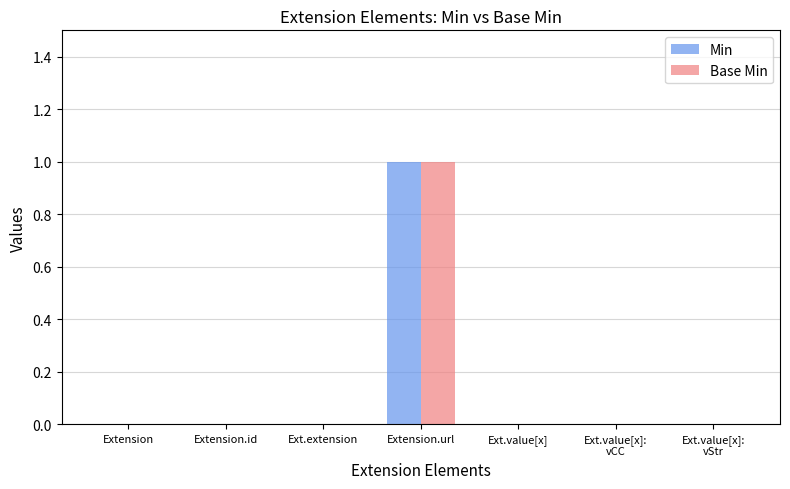

Which category has the highest value across all series?

Extension.url